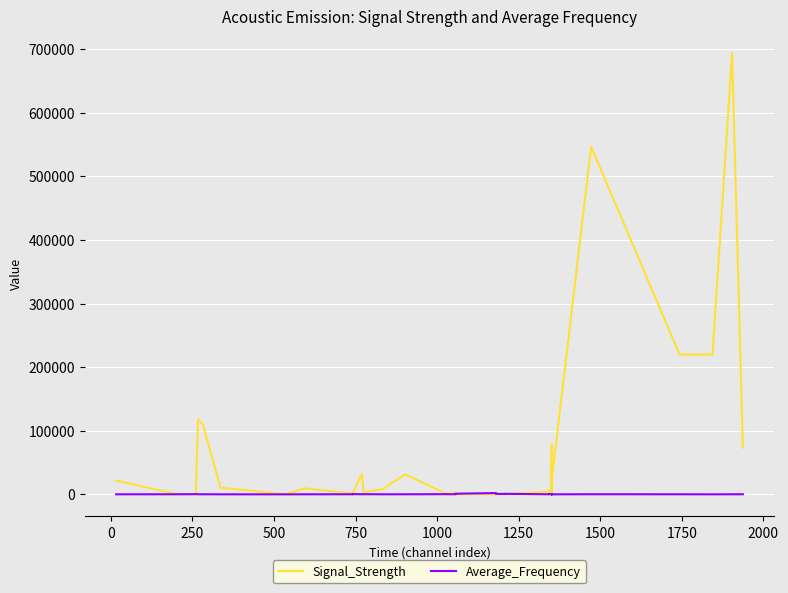

Rank the series by their average value, from highest to lowest.

Signal_Strength, Average_Frequency